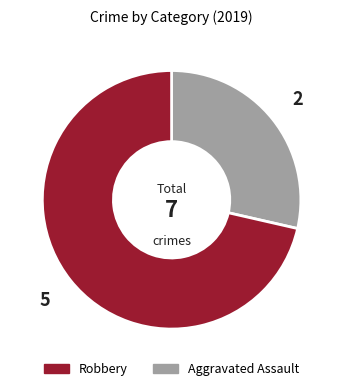

How many slices are in this pie chart?

2